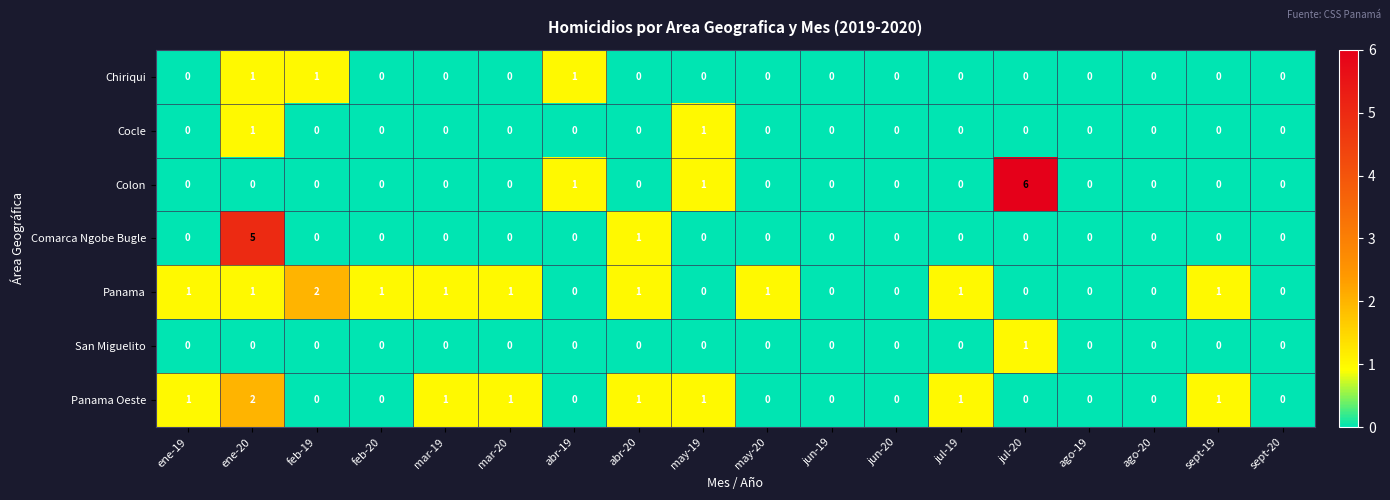

At which label does Panama reach its peak?

feb-19